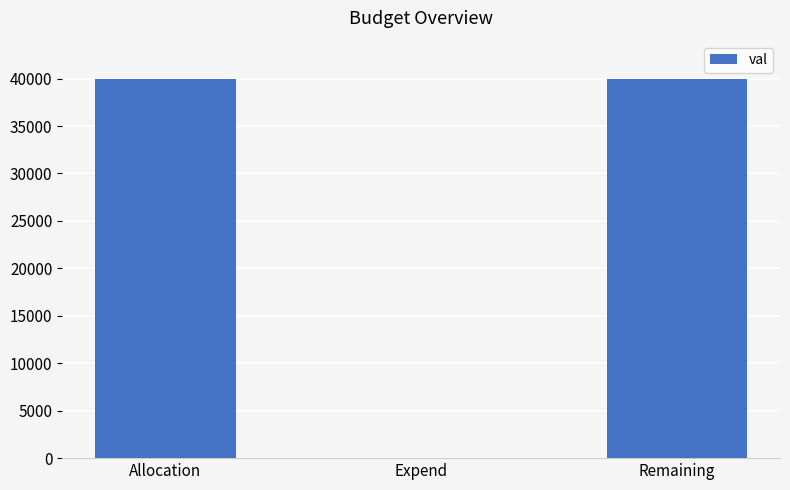

The chart shows a value of 17322 at Remaining. True or false?

False